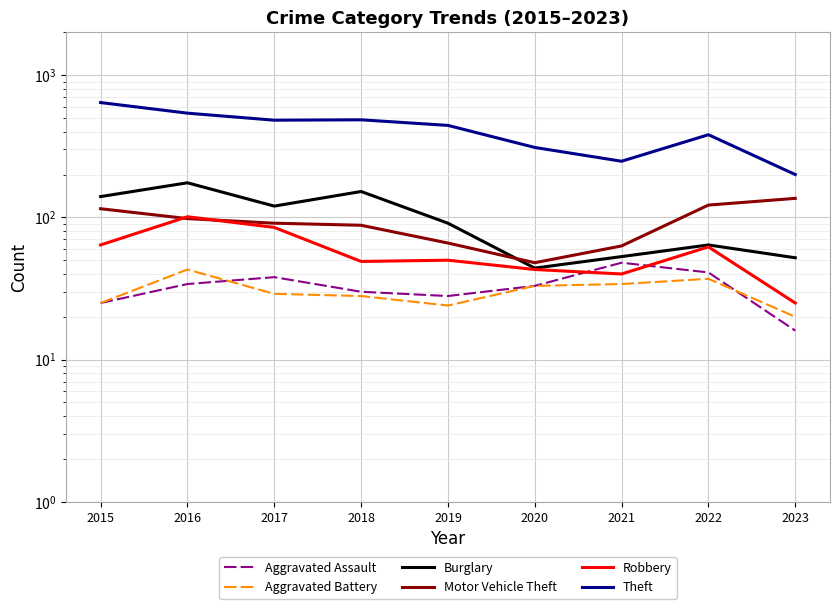

How many data points does each series have?

9